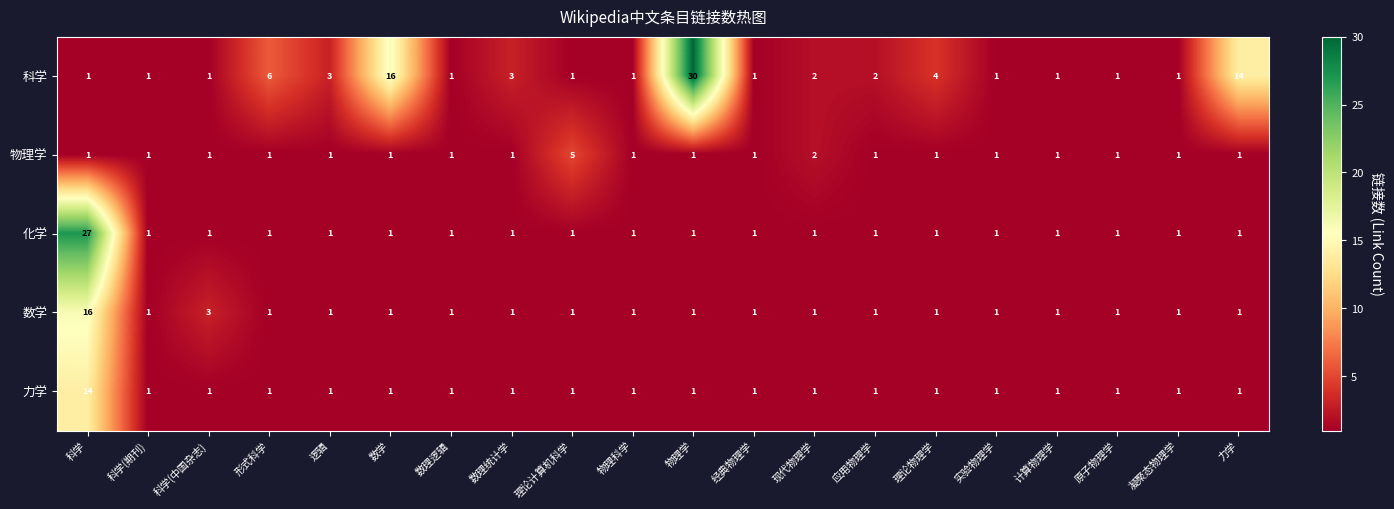

At which label does 化学 reach its peak?

科学